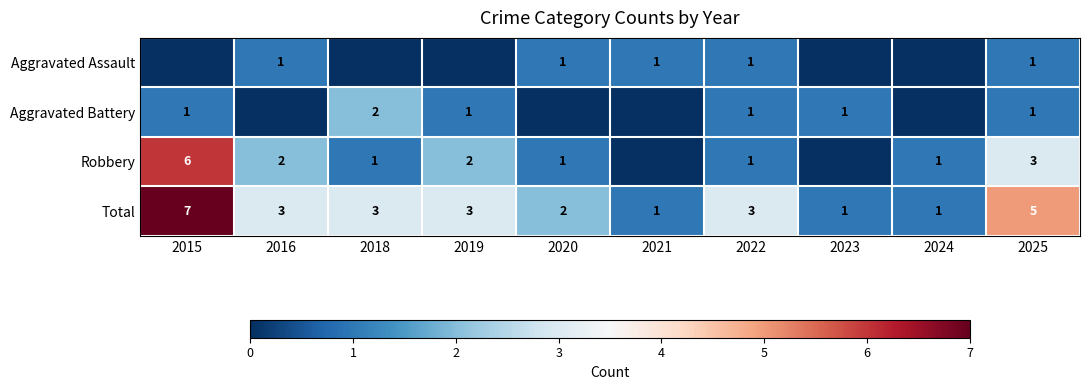

What is the highest value of the Total series?

7